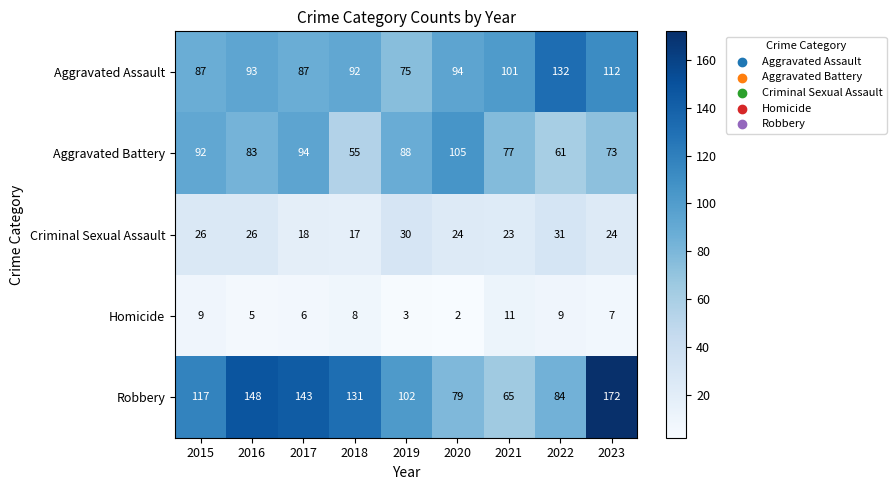

At which label does Aggravated Assault reach its minimum?

2019